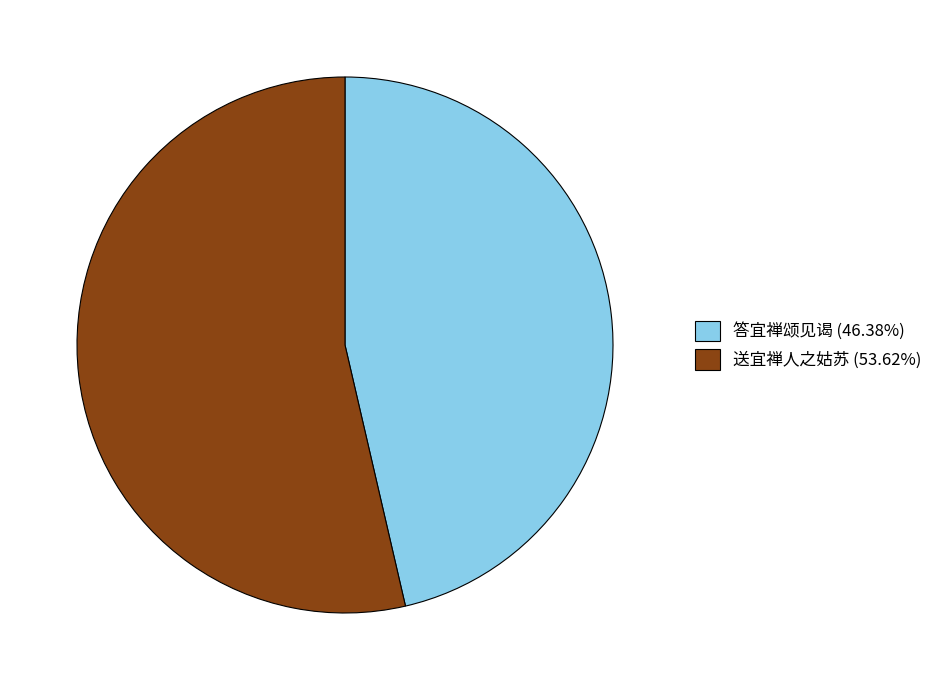

True or false: 答宜禅颂见谒 accounts for 55% of the total.

False